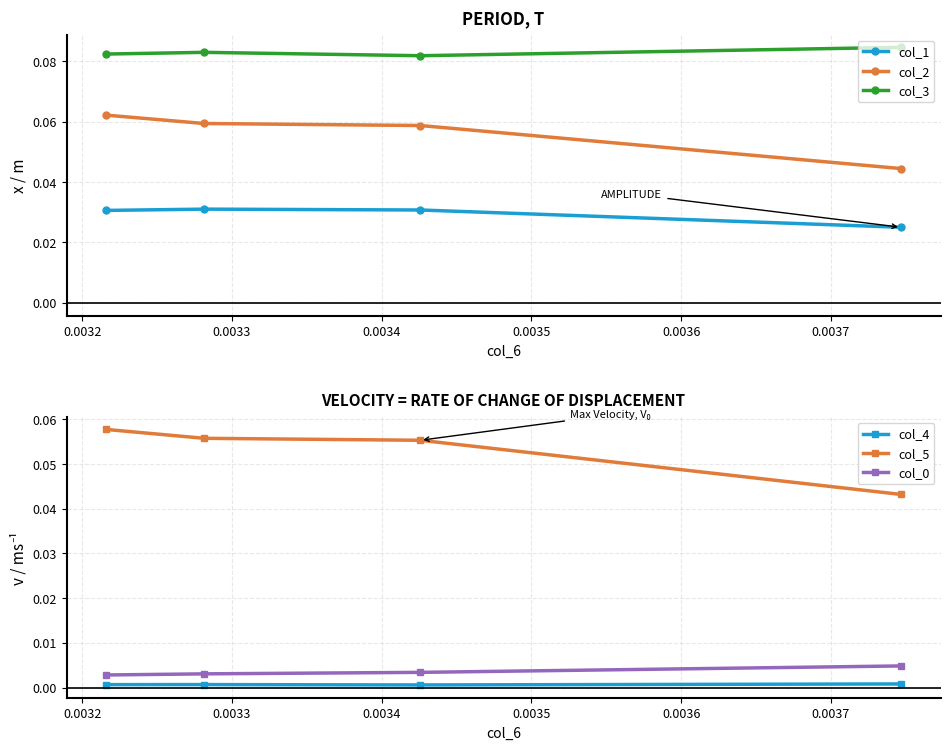

Where is the first local maximum for col_1?

0.0033